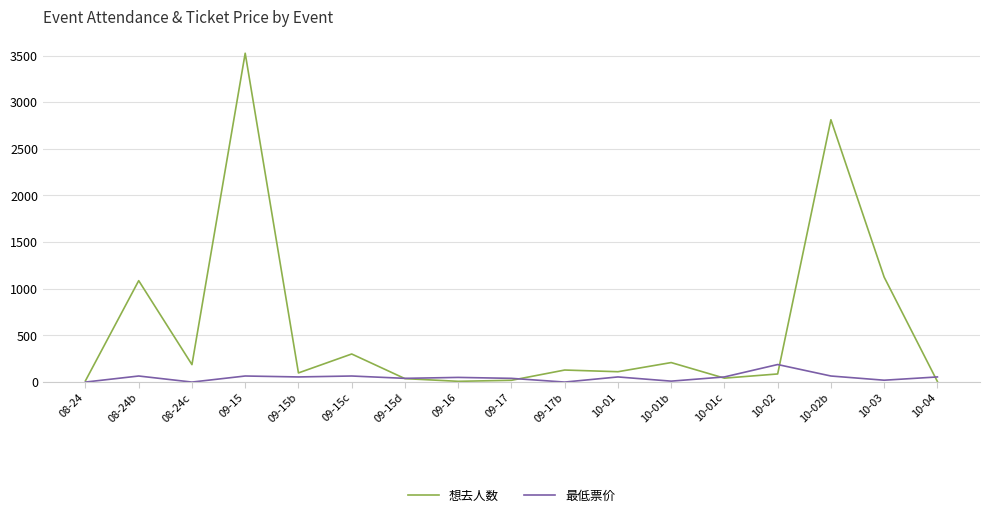

Does the chart have visible grid lines?

Yes